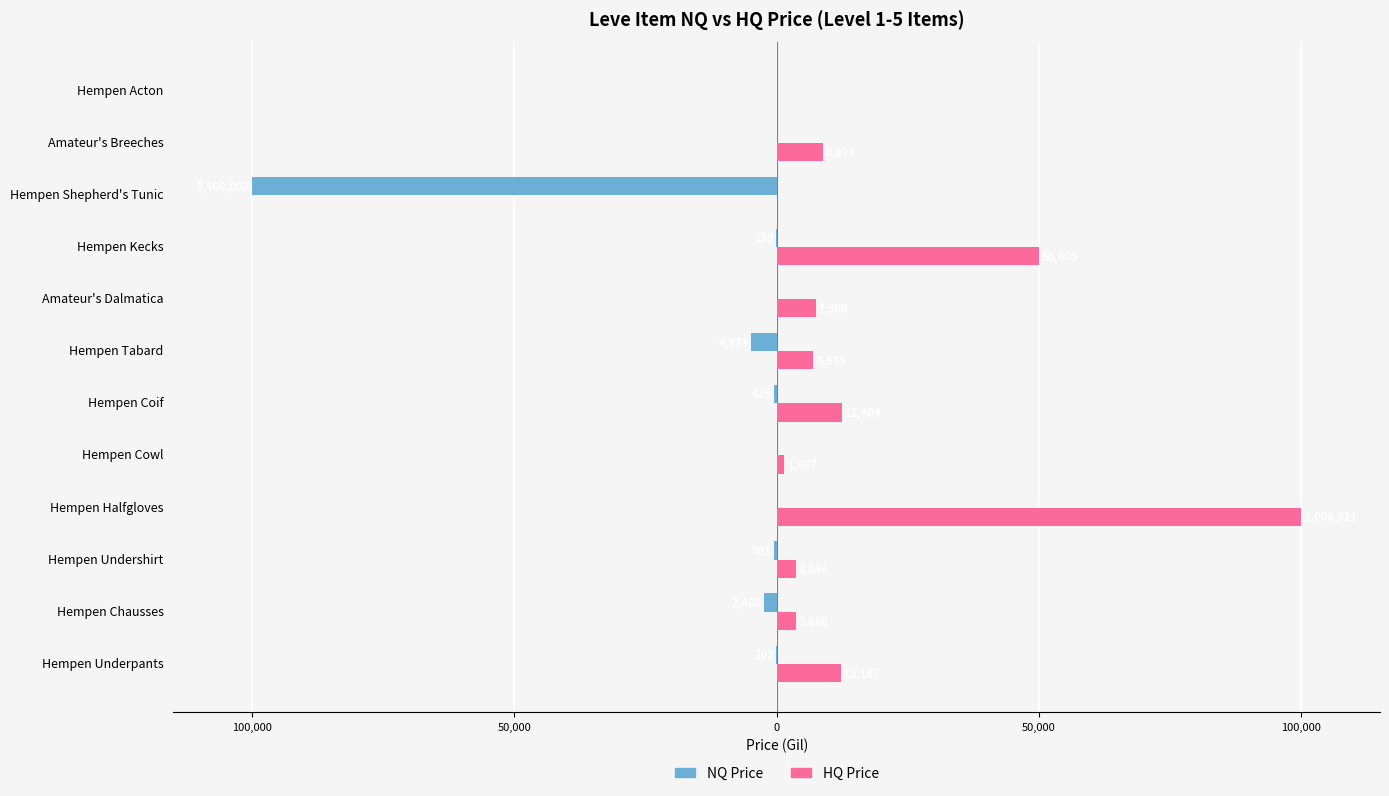

List the series in order of their overall mean, highest first.

HQ Price, NQ Price